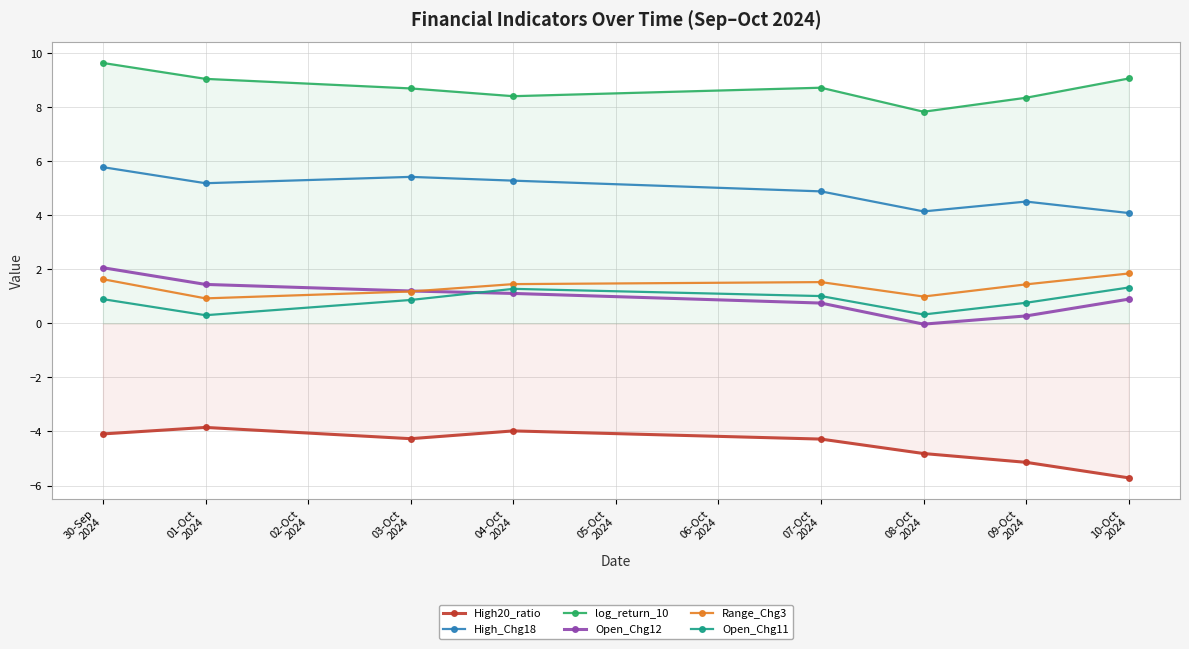

How many interior local peaks does the High20_ratio series have?

2